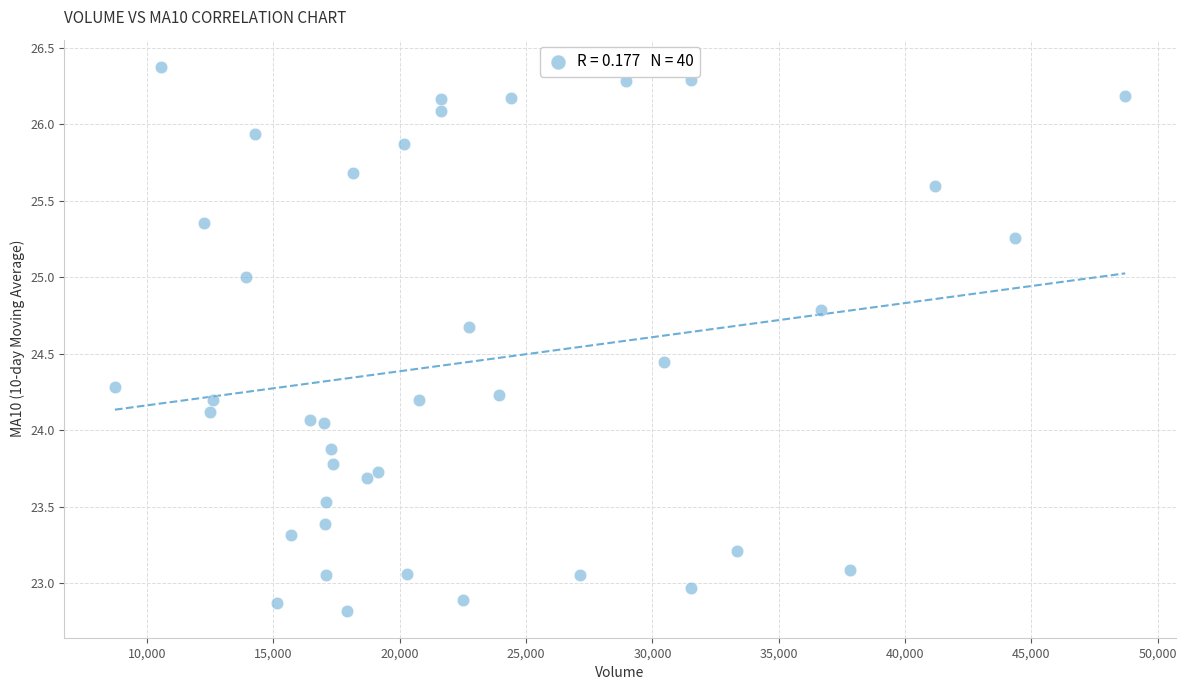

What is the range of X values (max minus min)?

39980.2